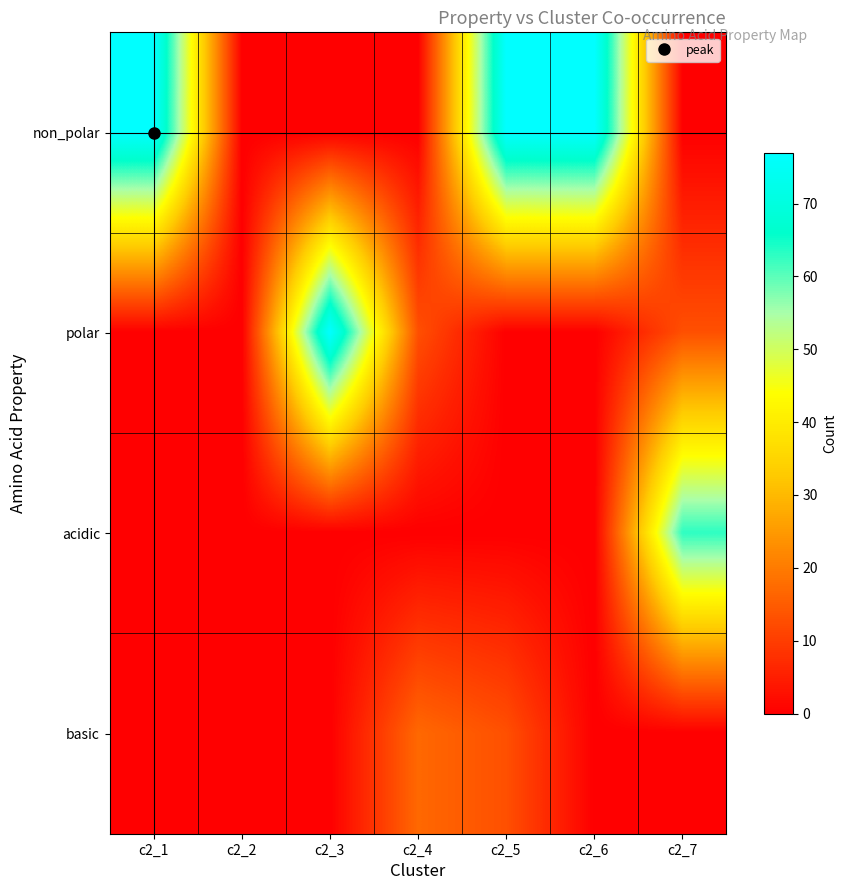

List the series in order of their overall mean, highest first.

non_polar, polar, acidic, basic